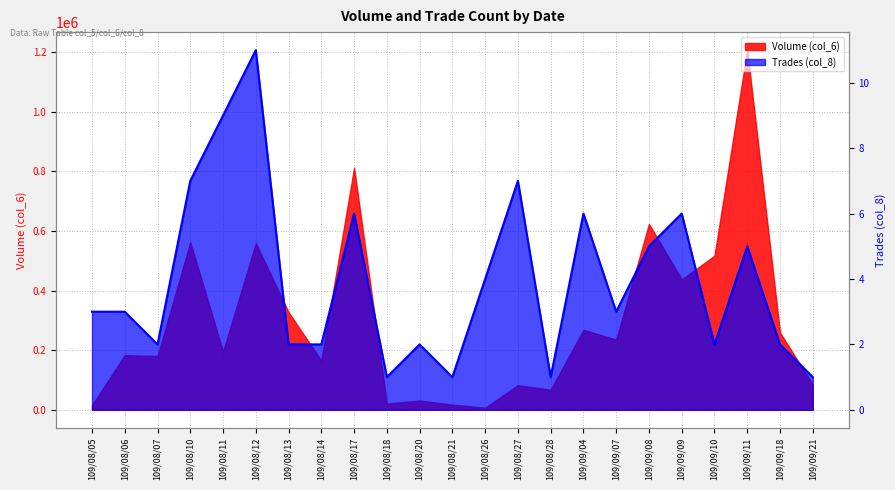

How many lines are shown in the chart?

1